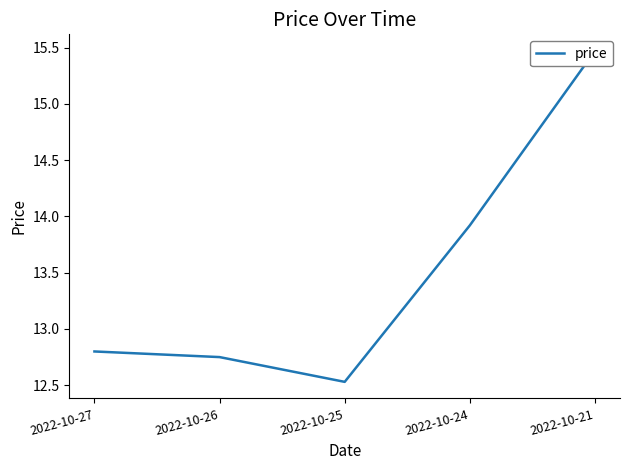

What is the change in value from 2022-10-26 to 2022-10-24?

+1.2